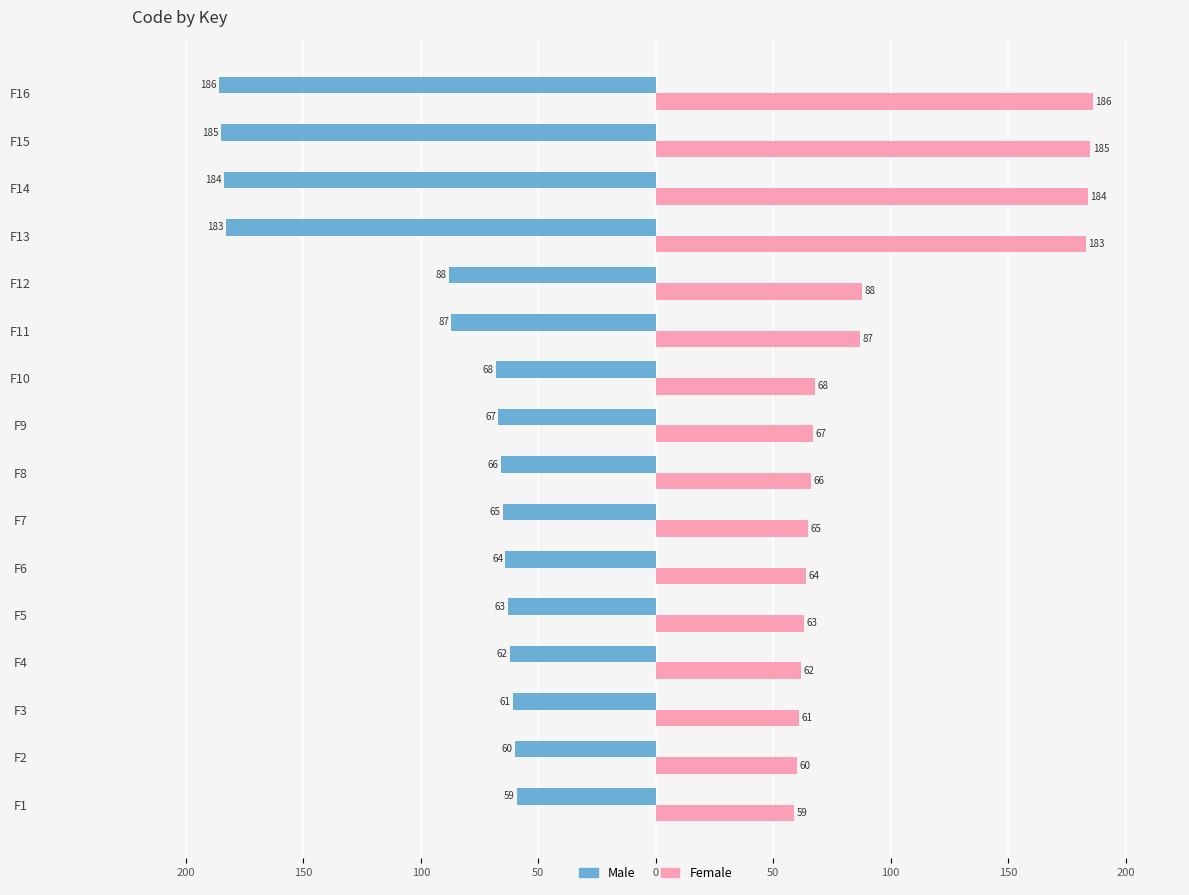

What are all the series names shown in the legend?

Male, Female